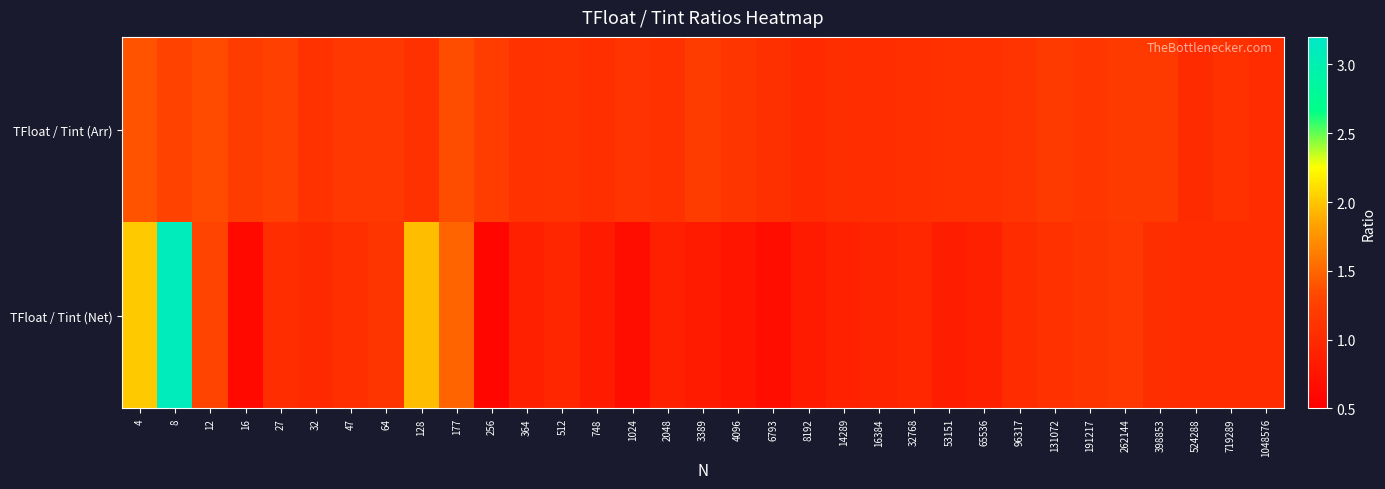

Rank the series by their average value, from lowest to highest.

TFloat / Tint (Net), TFloat / Tint (Arr)